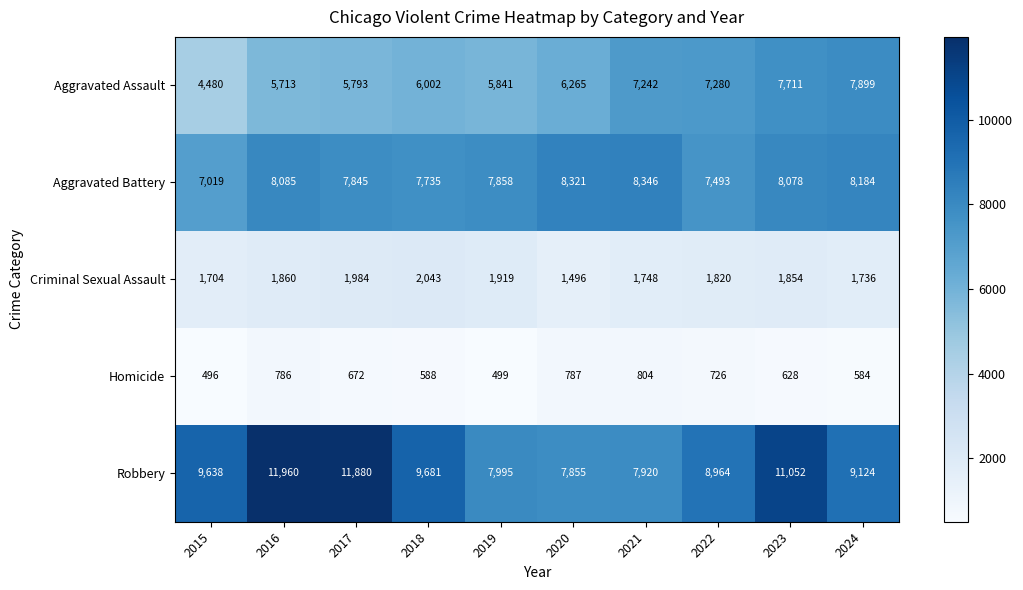

The Criminal Sexual Assault series shows 2099 at 2020. True or false?

False